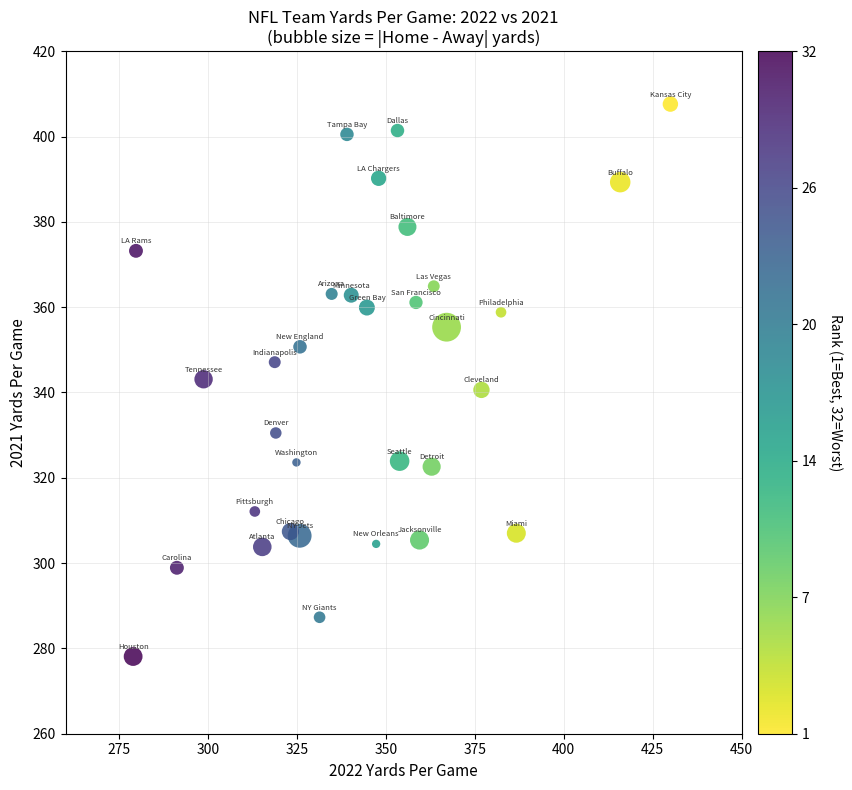

What is the range of Y values (max minus min)?

129.5